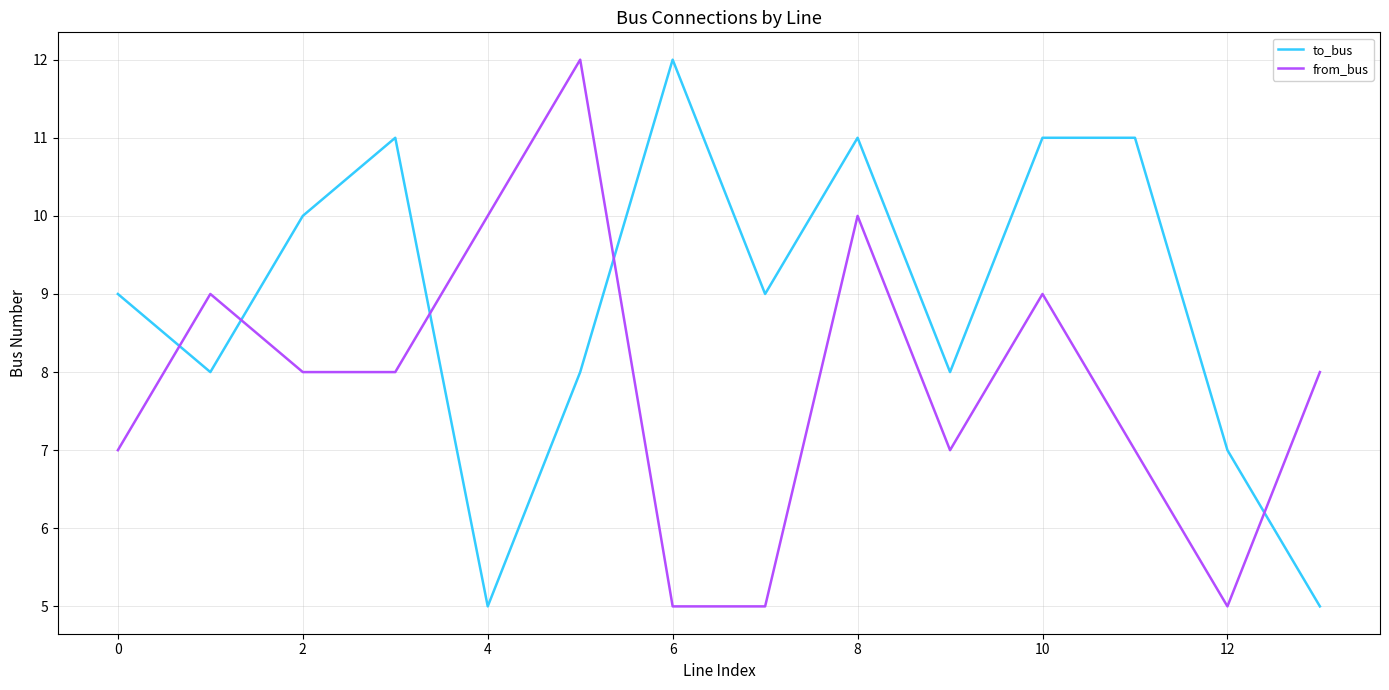

What is the difference between the maximum and minimum values in the to_bus series?

7